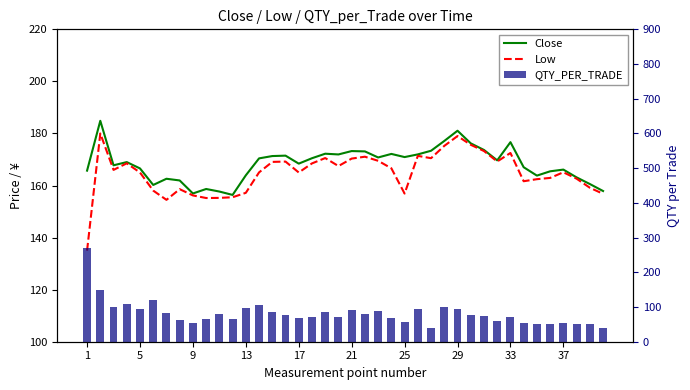

Which category has the highest value across all series?

1